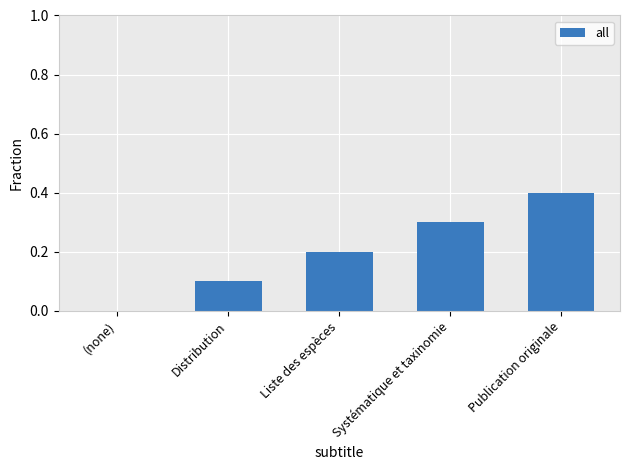

How many data points does each series have?

5